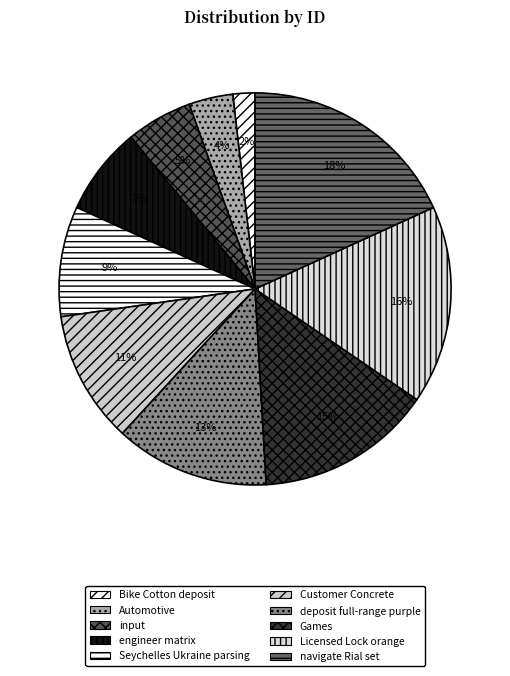

Is navigate Rial set the majority of the pie?

No